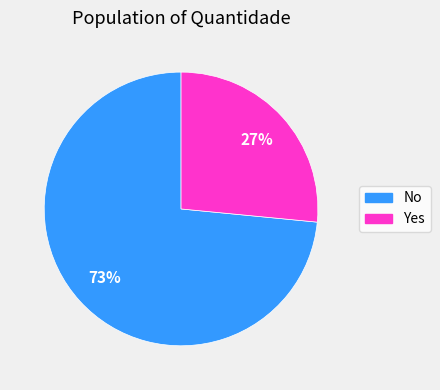

What percentage is the No slice, to the nearest percent?

73%